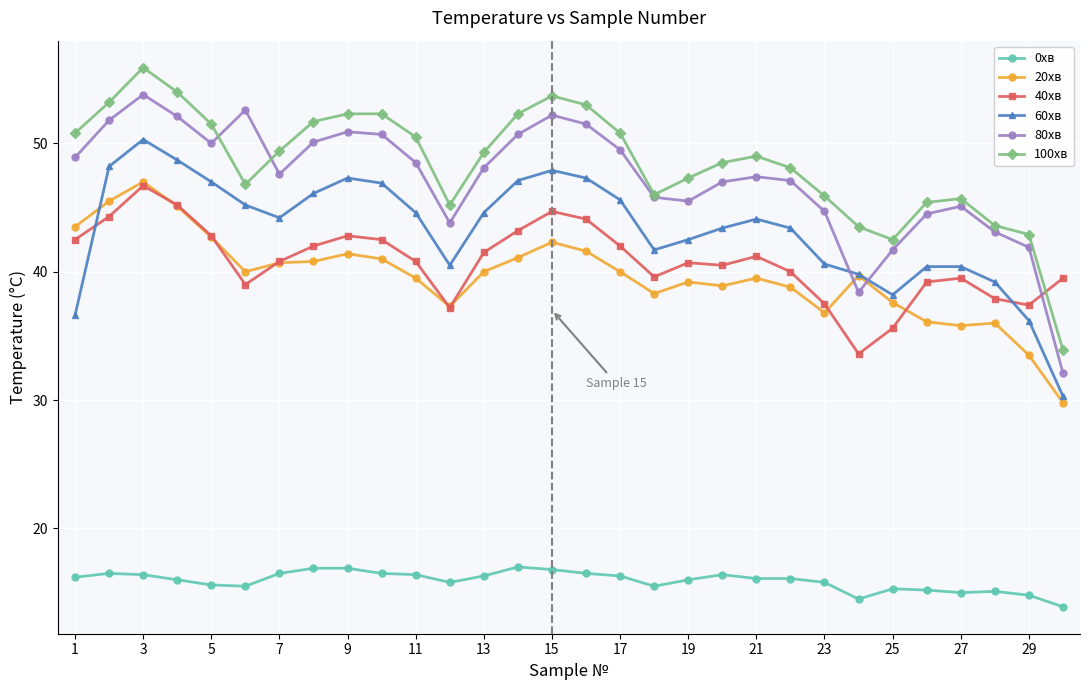

What is the value of the 100хв point at the 2nd from the left?

53.2